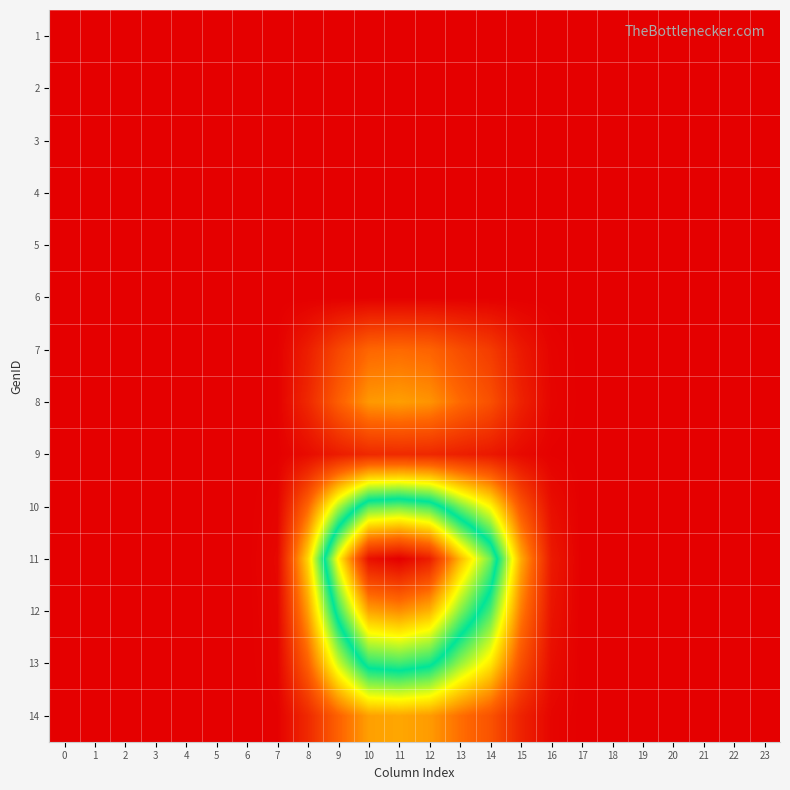

Which has a higher value, 16 or 20?

16